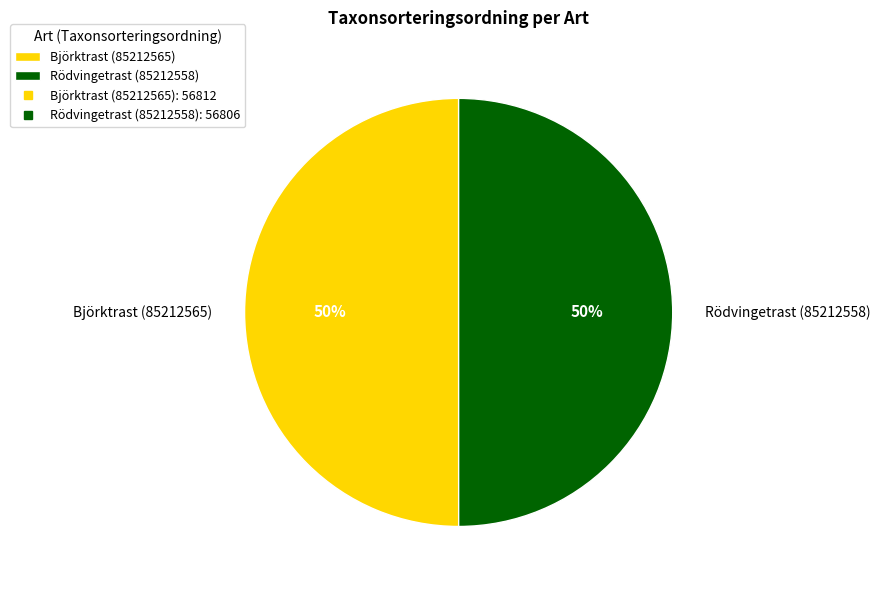

Is it true that Rödvingetrast (85212558) is 59% of the pie?

False